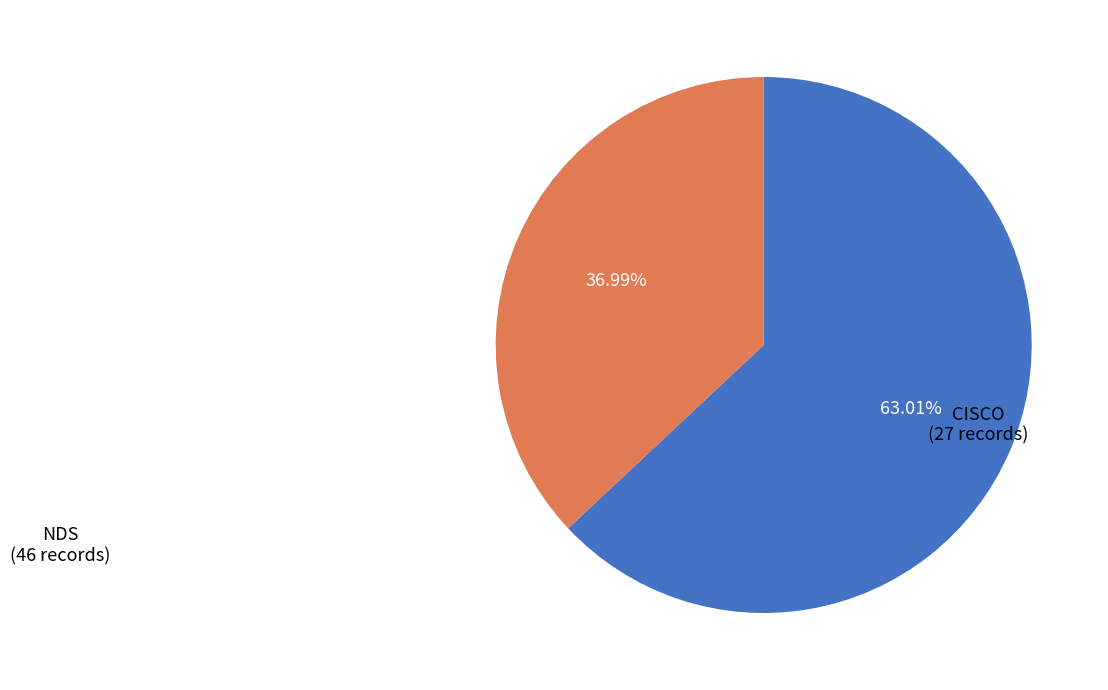

What is the smallest slice in the pie chart?

CISCO